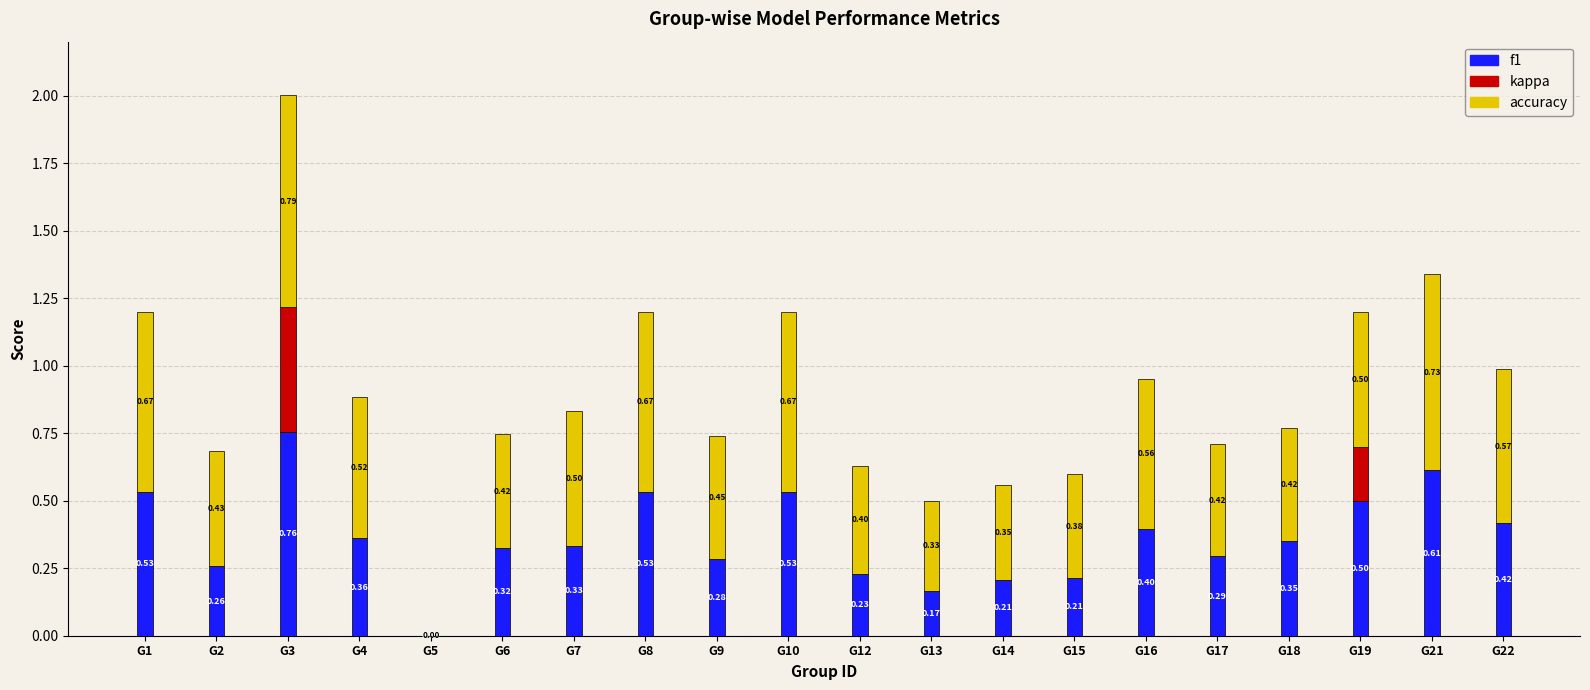

At which category is the sum across all series the highest?

G3